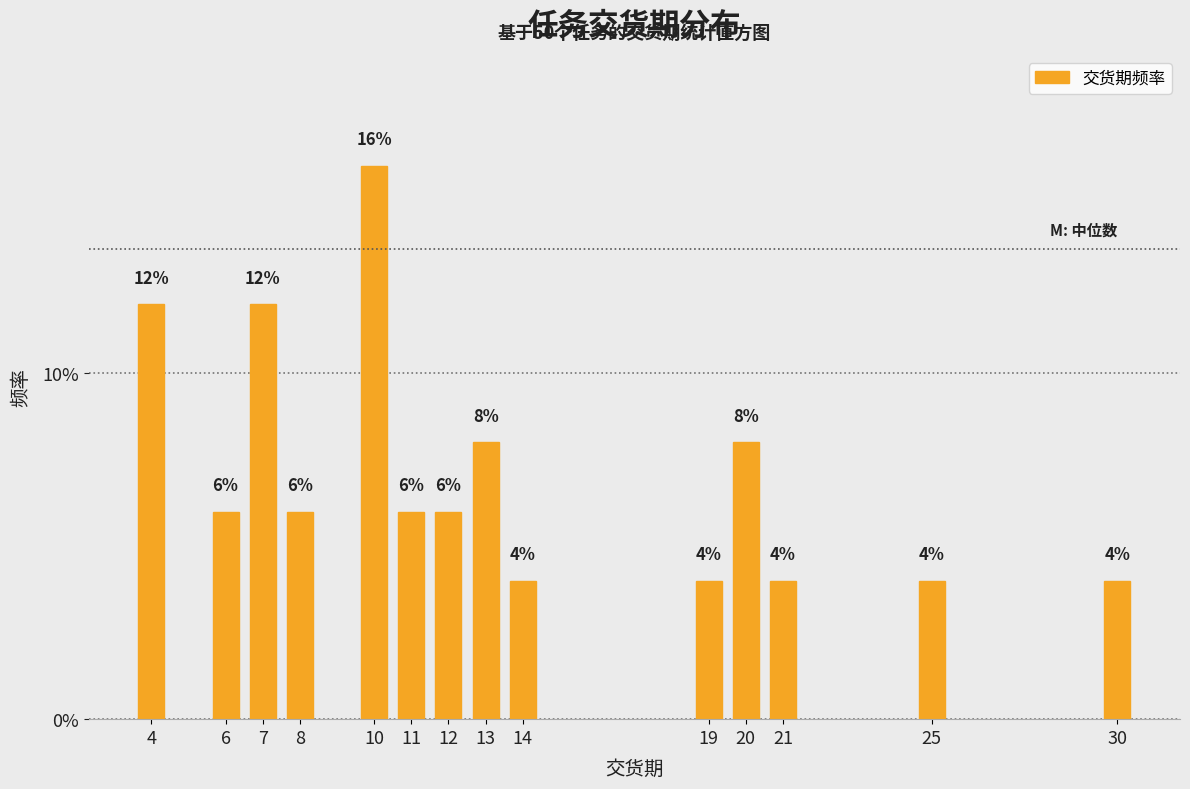

Reading left to right, extract all data points from this chart.

12	6	12	6	16	6	6	8	4	4	8	4	4	4